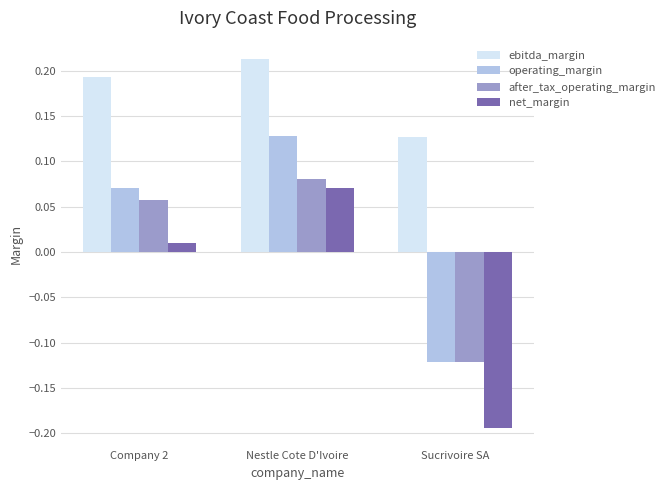

Which series has the largest range (max minus min)?

net_margin